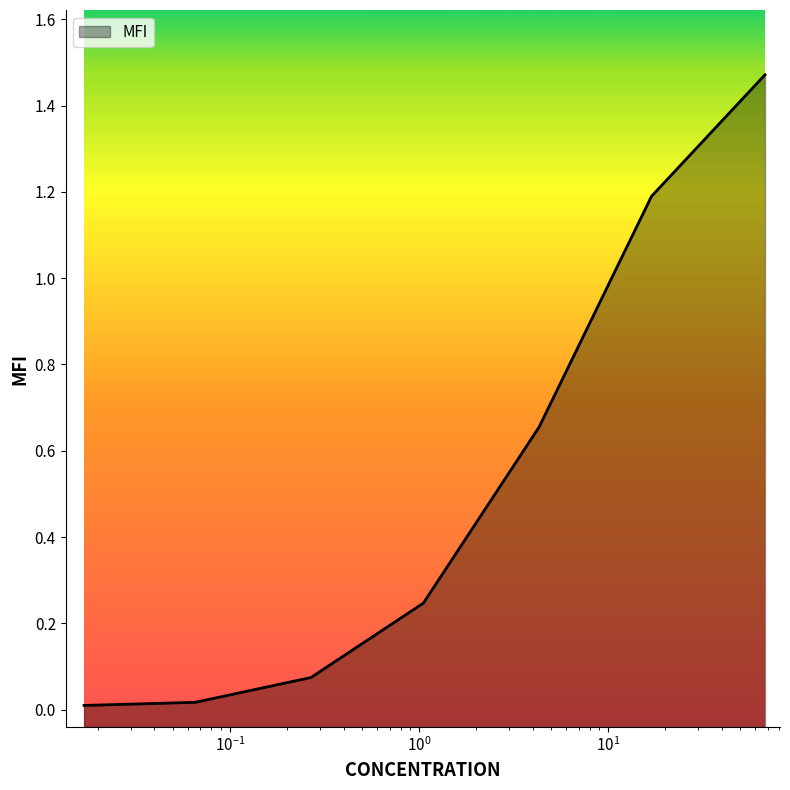

What is the sum of the values at 4.318114138633851 and 0.26878916905853123?

0.7